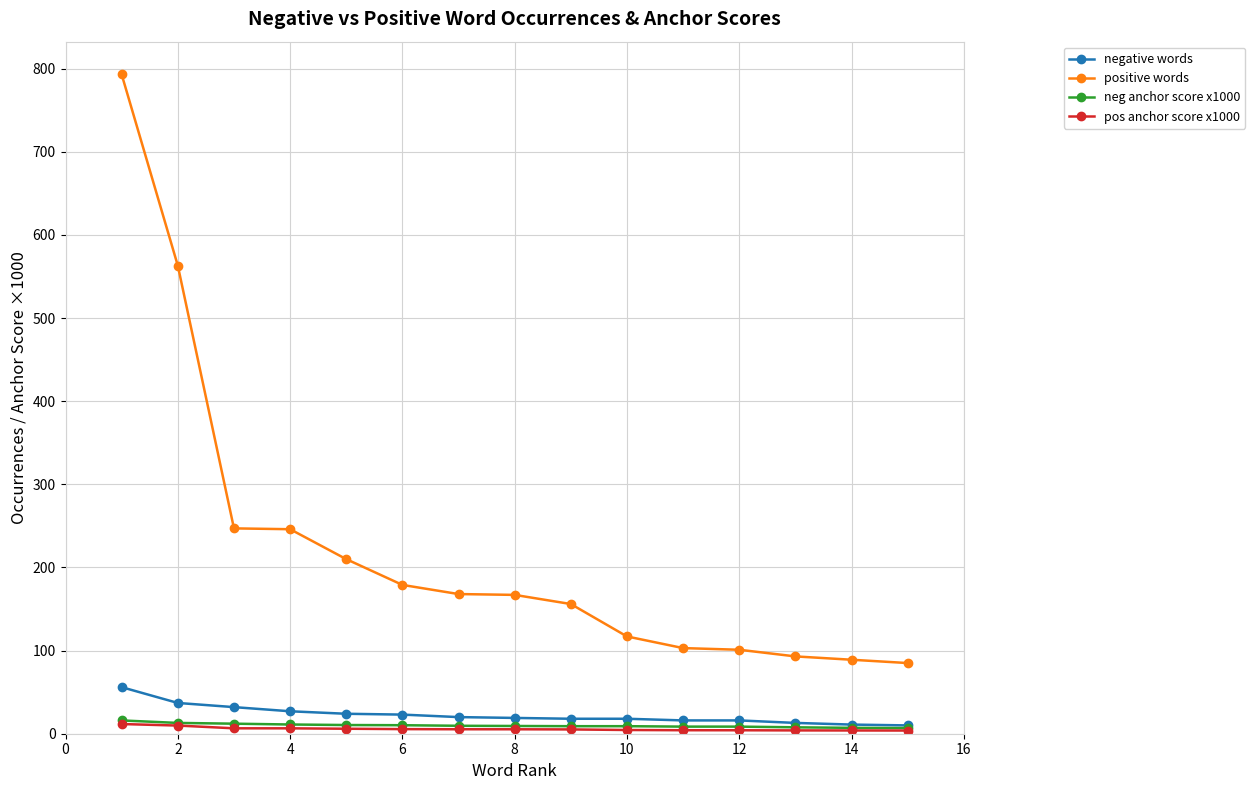

Which series has the widest spread of values?

positive words